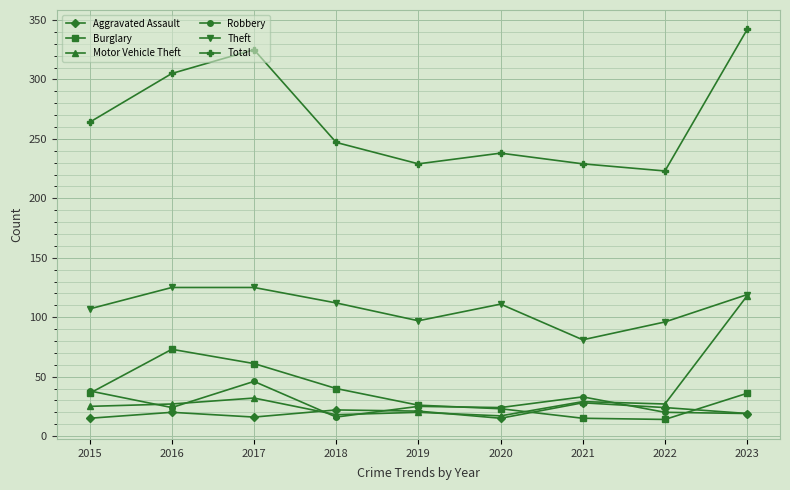

What is the smallest value displayed?

14